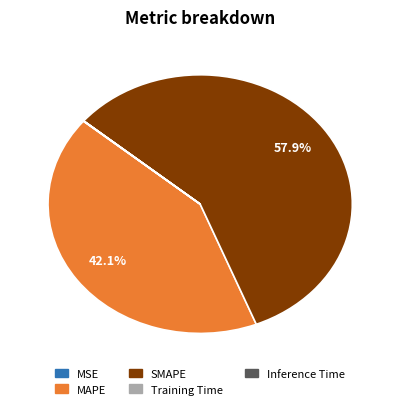

Which slice is the largest?

SMAPE